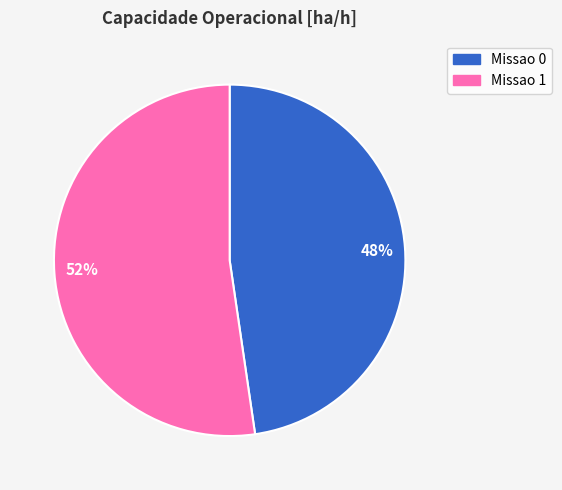

Between 52% and 48%, which is larger?

52%